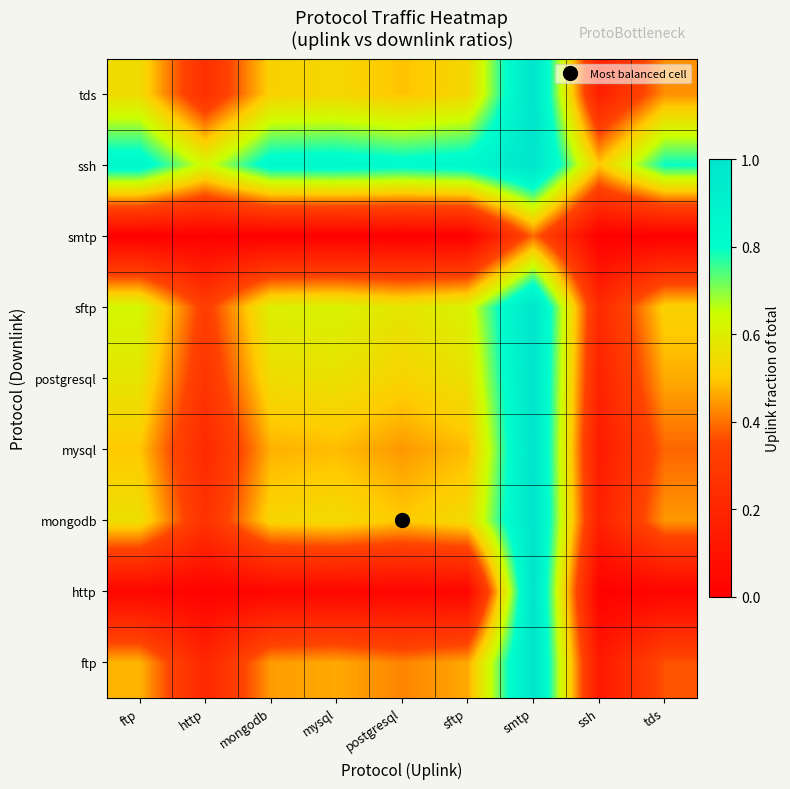

Reading left to right, list all the values displayed in this chart.

ftp: ftp=0.5	http=0.2	mongodb=0.4	mysql=0.5	postgresql=0.4	sftp=0.5	smtp=1.0	ssh=0.1	tds=0.4
http: ftp=0.0	http=0.0	mongodb=0.0	mysql=0.0	postgresql=0.0	sftp=0.0	smtp=1.0	ssh=0.0	tds=0.0
mongodb: ftp=0.6	http=0.3	mongodb=0.5	mysql=0.5	postgresql=0.5	sftp=0.5	smtp=1.0	ssh=0.2	tds=0.4
mysql: ftp=0.5	http=0.2	mongodb=0.5	mysql=0.5	postgresql=0.4	sftp=0.5	smtp=1.0	ssh=0.1	tds=0.4
postgresql: ftp=0.6	http=0.3	mongodb=0.5	mysql=0.6	postgresql=0.5	sftp=0.6	smtp=1.0	ssh=0.2	tds=0.5
sftp: ftp=0.6	http=0.3	mongodb=0.6	mysql=0.6	postgresql=0.6	sftp=0.6	smtp=1.0	ssh=0.2	tds=0.5
smtp: ftp=0.0	http=0.0	mongodb=0.0	mysql=0.0	postgresql=0.0	sftp=0.0	smtp=0.4	ssh=0.0	tds=0.0
ssh: ftp=0.9	http=0.6	mongodb=0.8	mysql=0.9	postgresql=0.8	sftp=0.9	smtp=1.0	ssh=0.5	tds=0.8
tds: ftp=0.5	http=0.2	mongodb=0.5	mysql=0.5	postgresql=0.5	sftp=0.5	smtp=1.0	ssh=0.2	tds=0.4